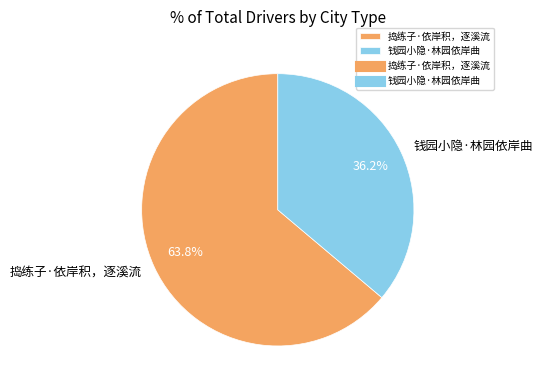

To the nearest percent, what percentage of the pie is 捣练子·依岸积，逐溪流?

64%